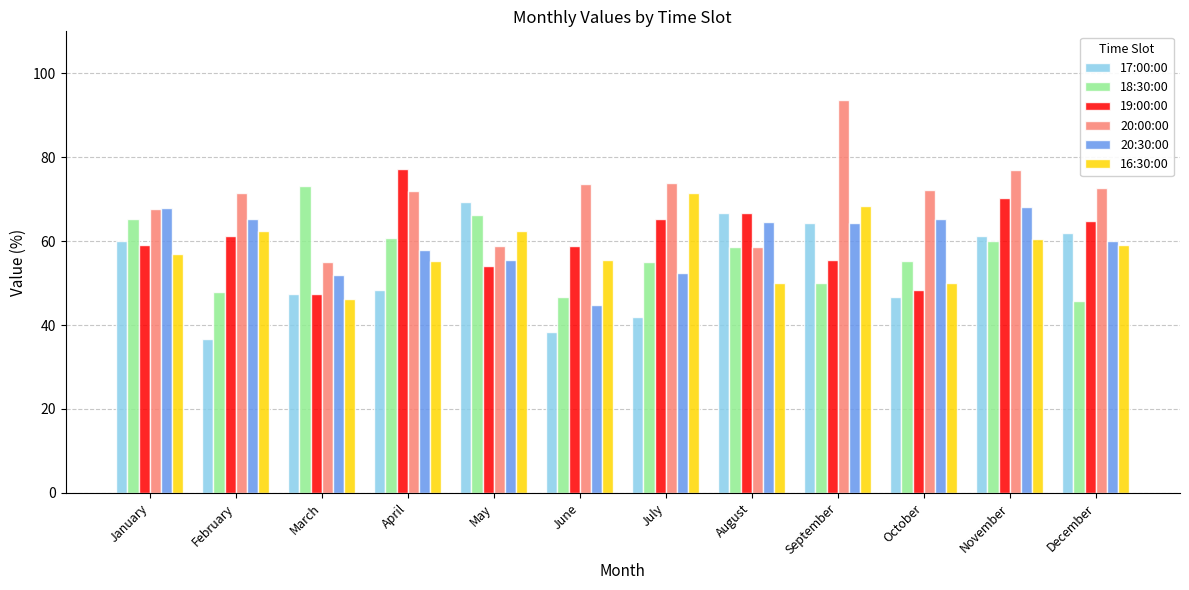

Which series has the largest total across all categories?

20:00:00